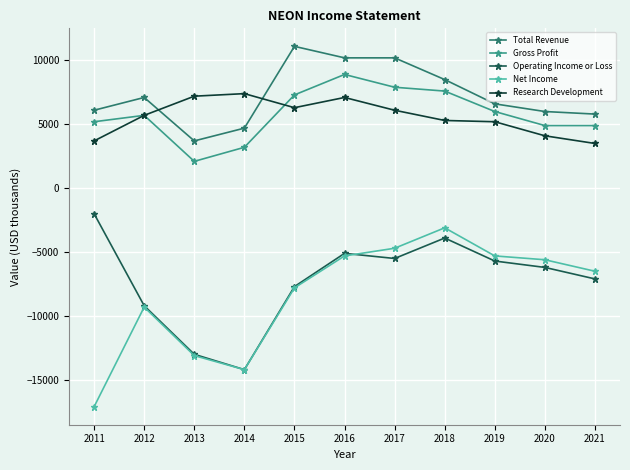

The Research Development series shows 7100 at 2016. True or false?

True